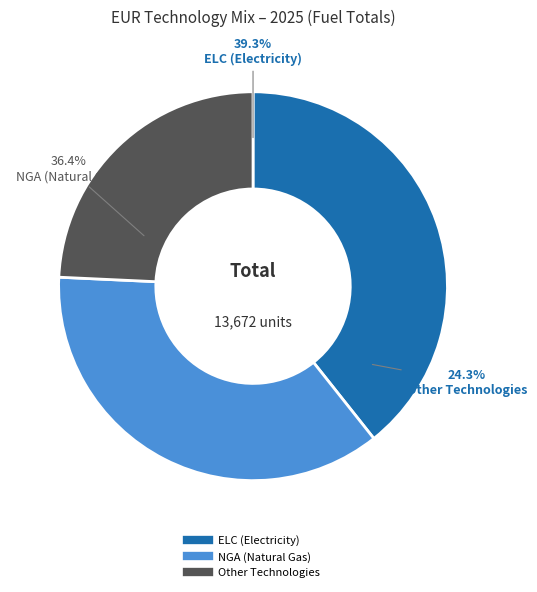

The COM_FT_ELC slice represents 45% of the pie. True or false?

False